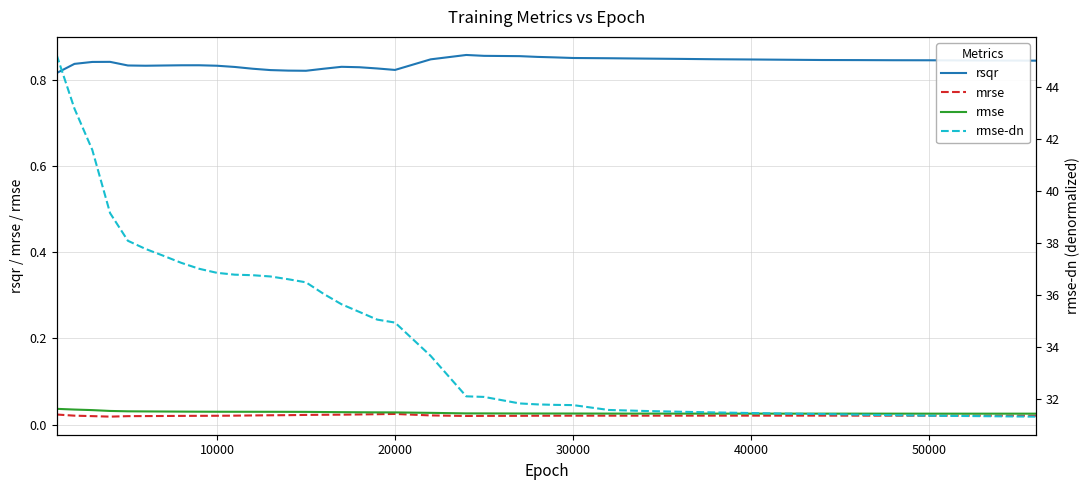

What is the sum of all rsqr values?

33.6